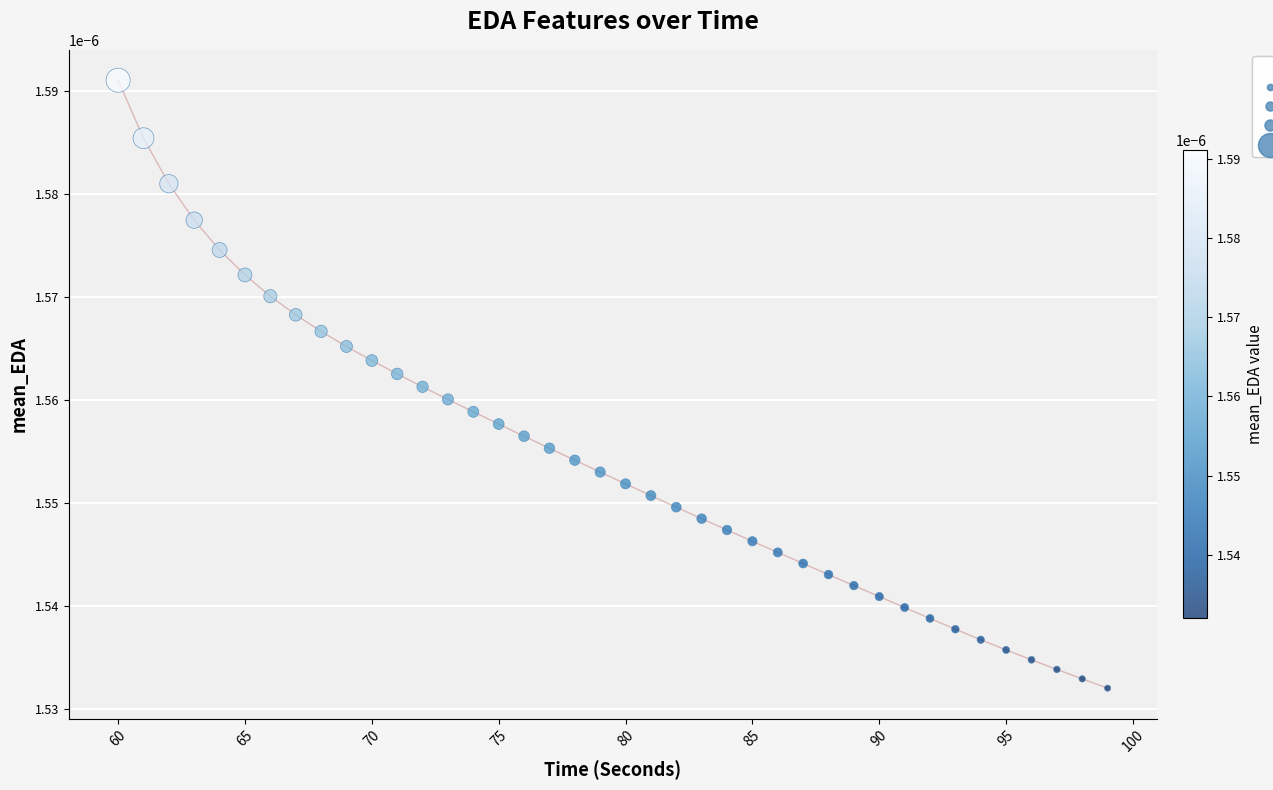

What is the range of X values (max minus min)?

39.0